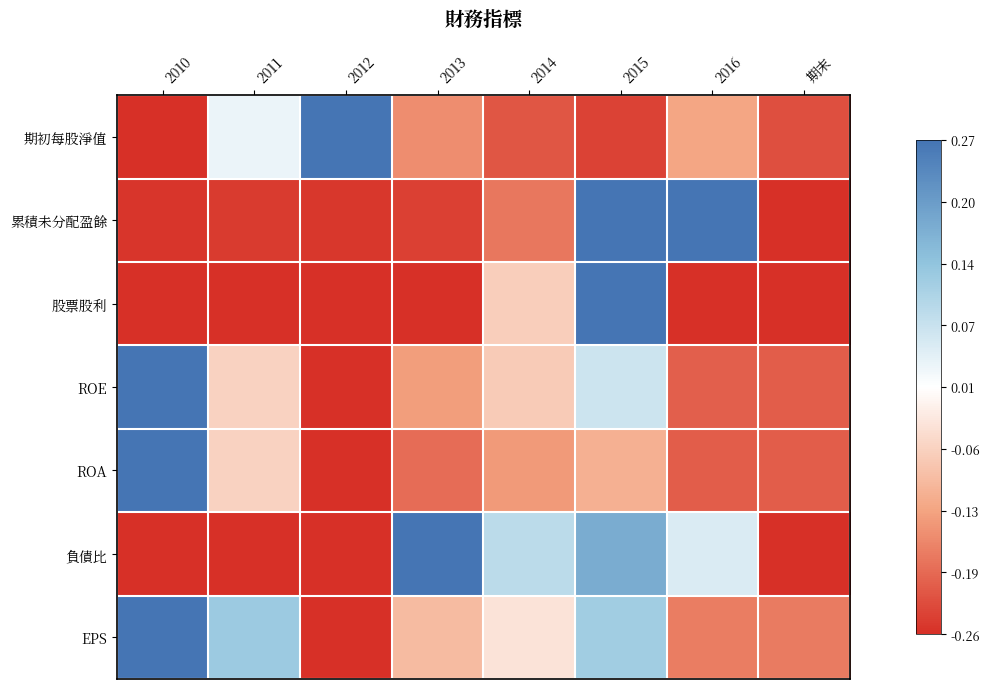

How many data points does each series have?

8